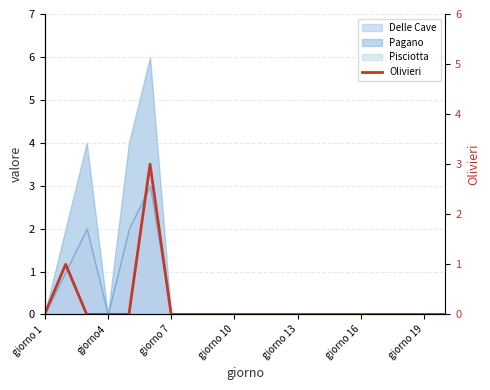

How many lines are shown in the chart?

1